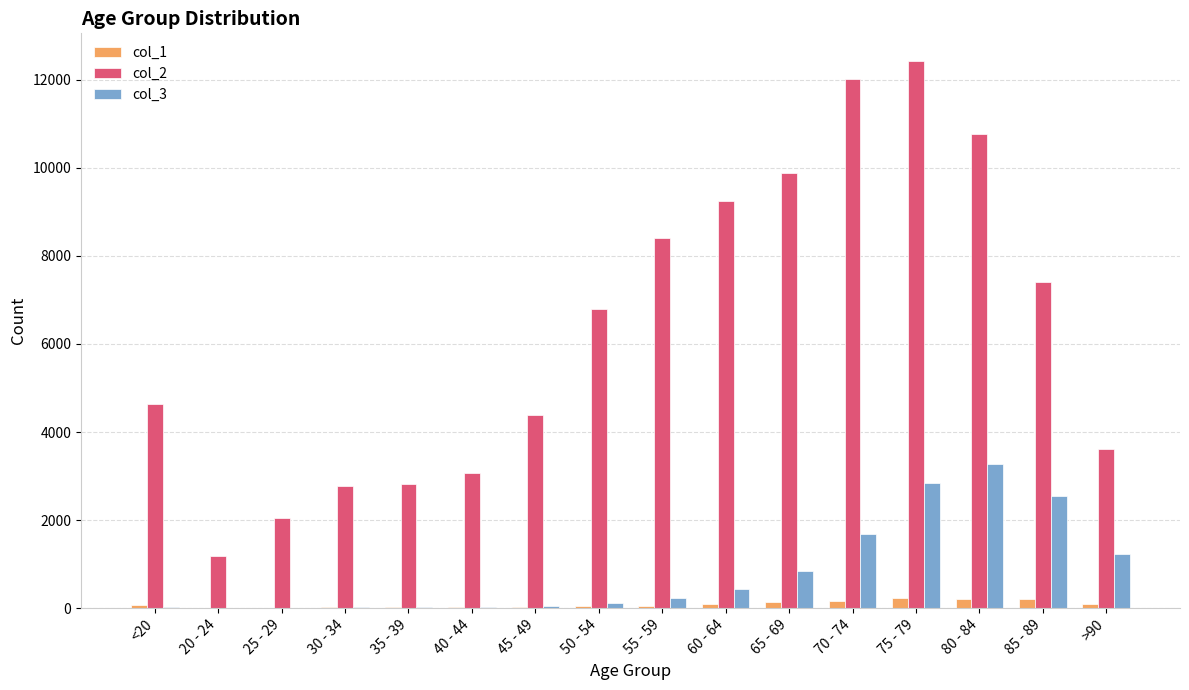

Is the value of col_2 at 75 - 79 greater than the value of col_3 at 75 - 79?

Yes